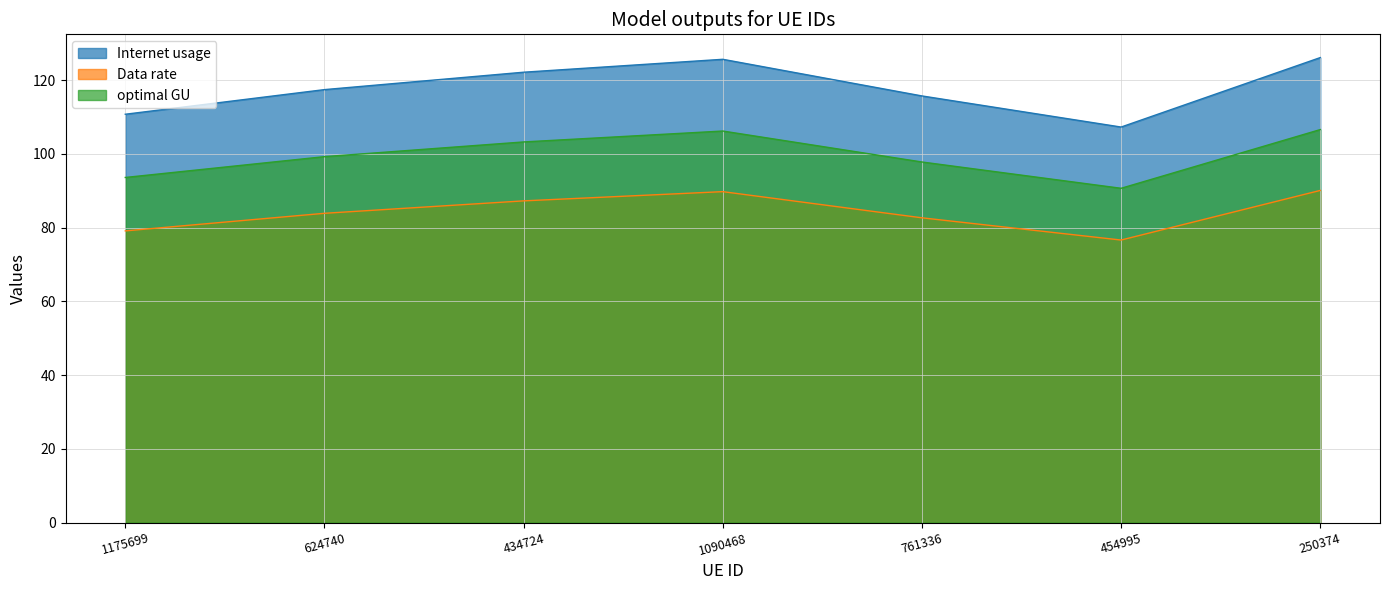

Rank the categories by optimal GU value from highest to lowest.

250374, 1090468, 434724, 624740, 761336, 1175699, 454995